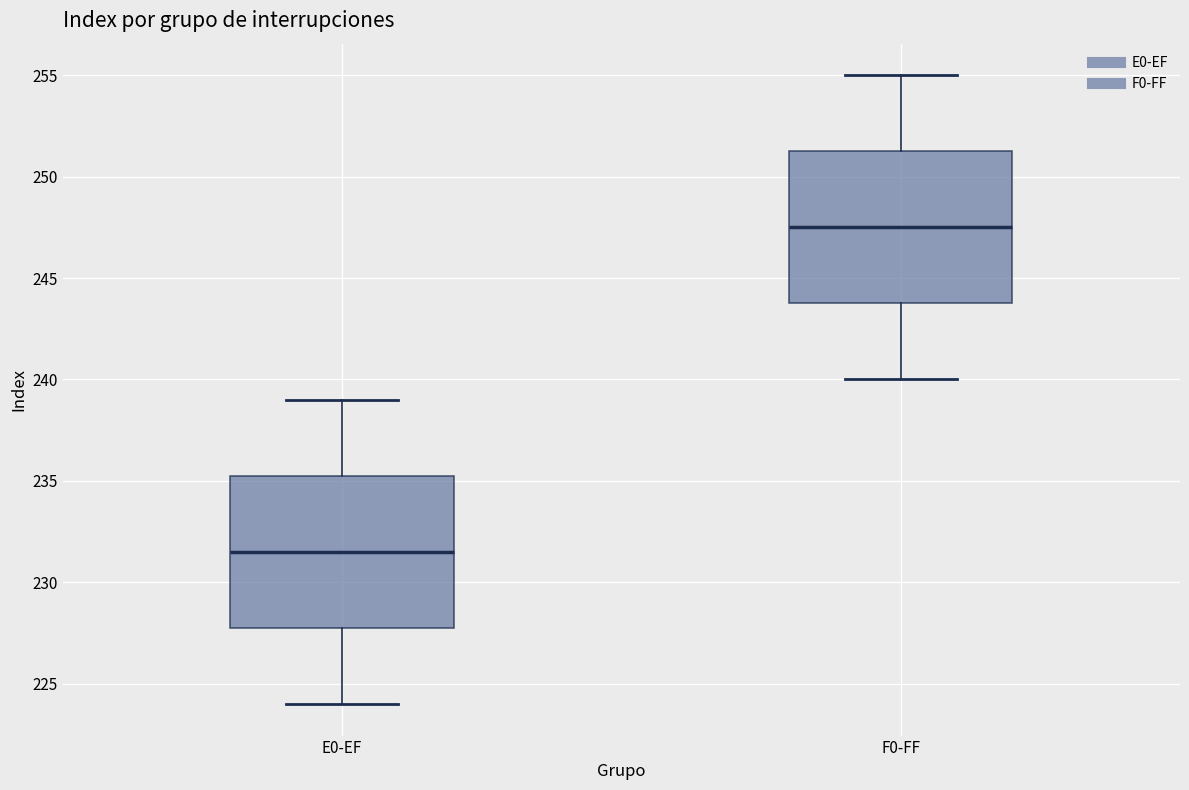

Where is the lower edge of the box for F0-FF on the y-axis? The values are not printed on the chart, so give them approximately, as read against the axis.

244.0